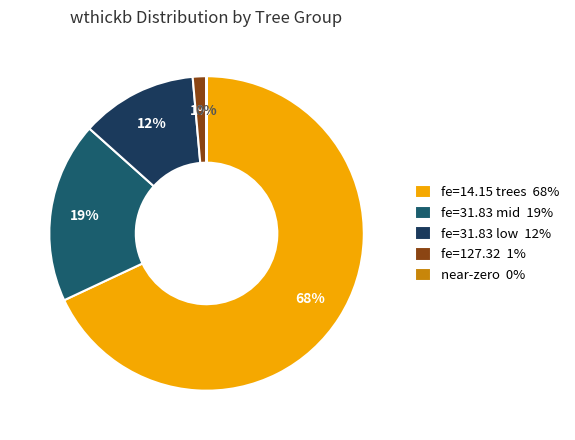

To the nearest percent, what portion does fe=31.83 low 12% represent?

12%